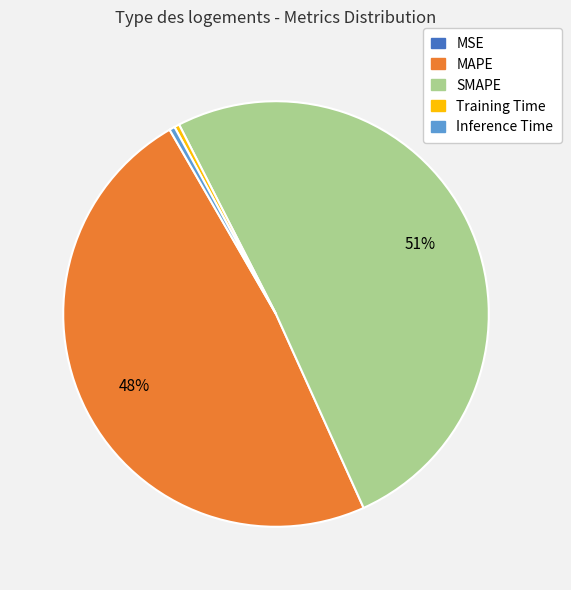

Which category has the biggest portion of the pie?

SMAPE